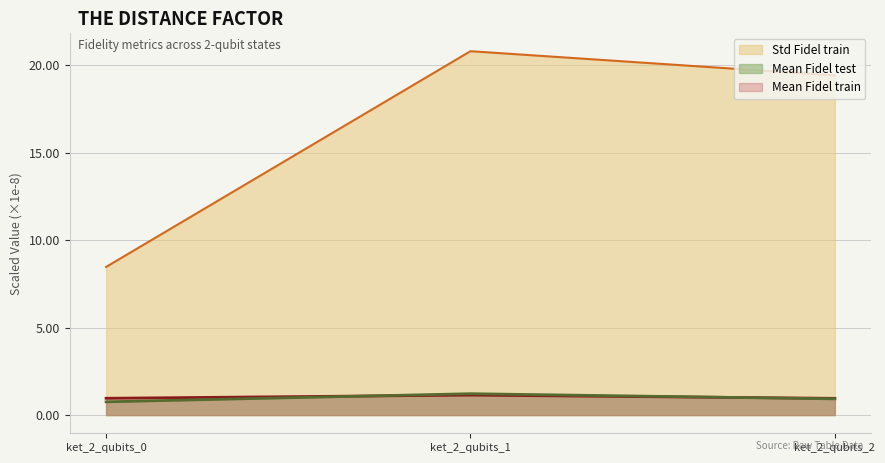

What are all the series names shown in the legend?

Std Fidel train, Mean Fidel test, Mean Fidel train